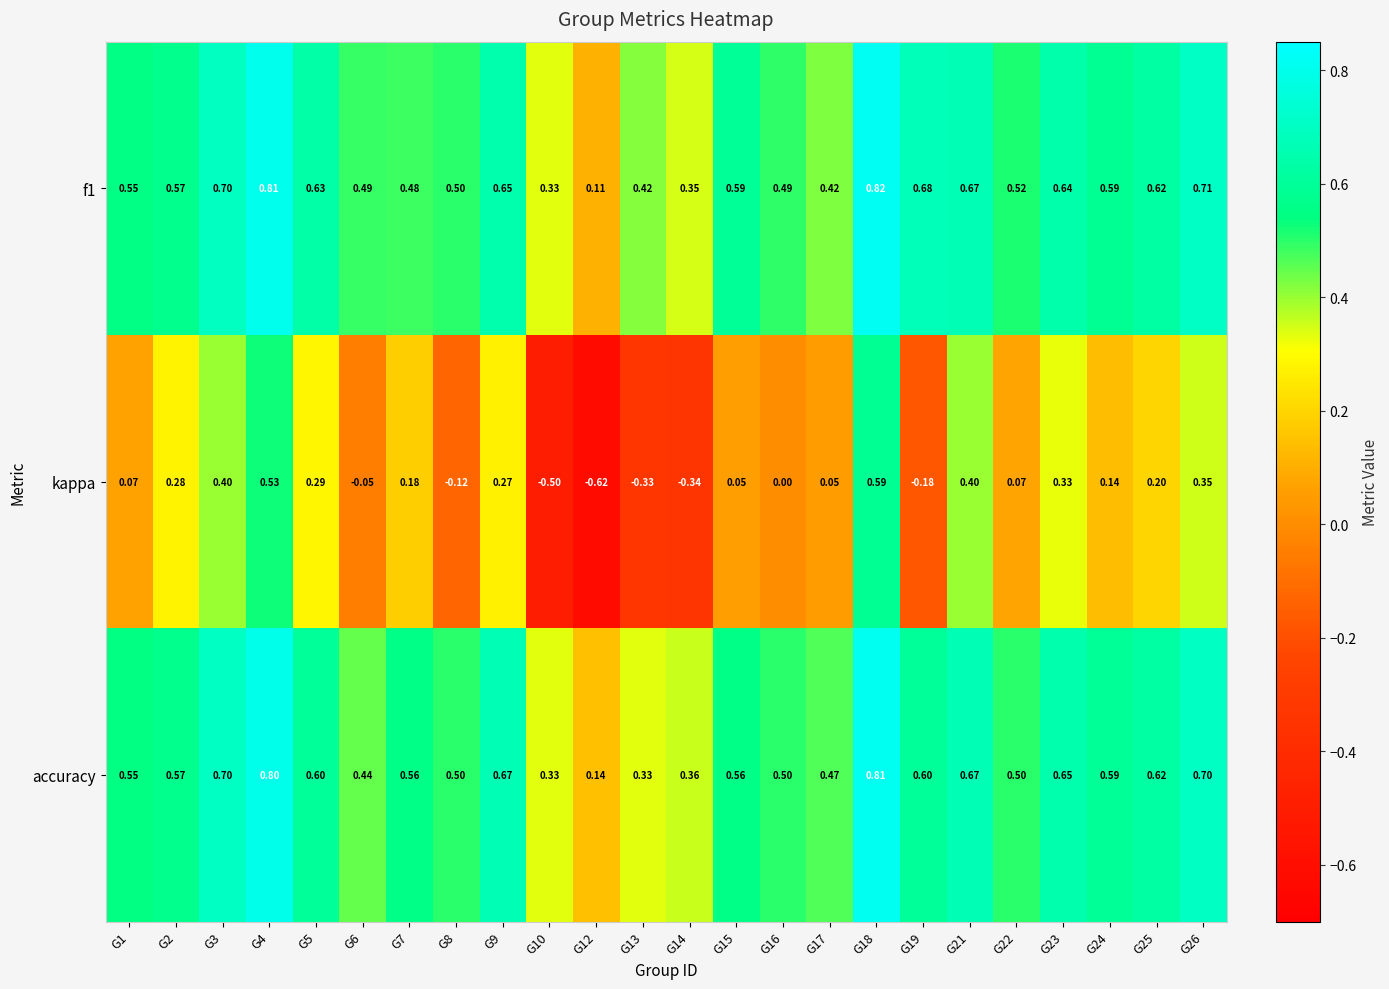

Between G4 and G14, which series saw the biggest shift?

kappa